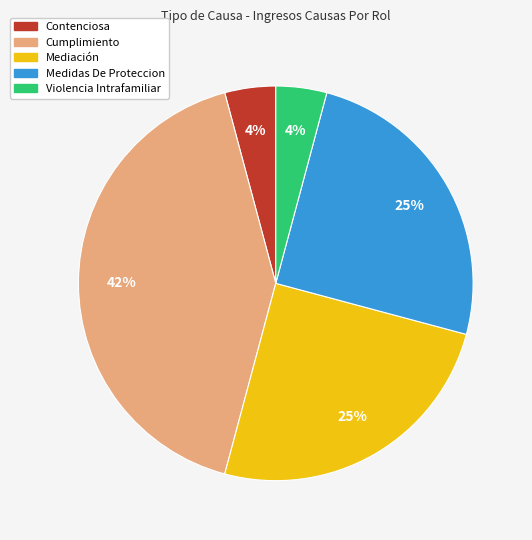

To the nearest percent, what percentage of the pie is Cumplimiento?

42%